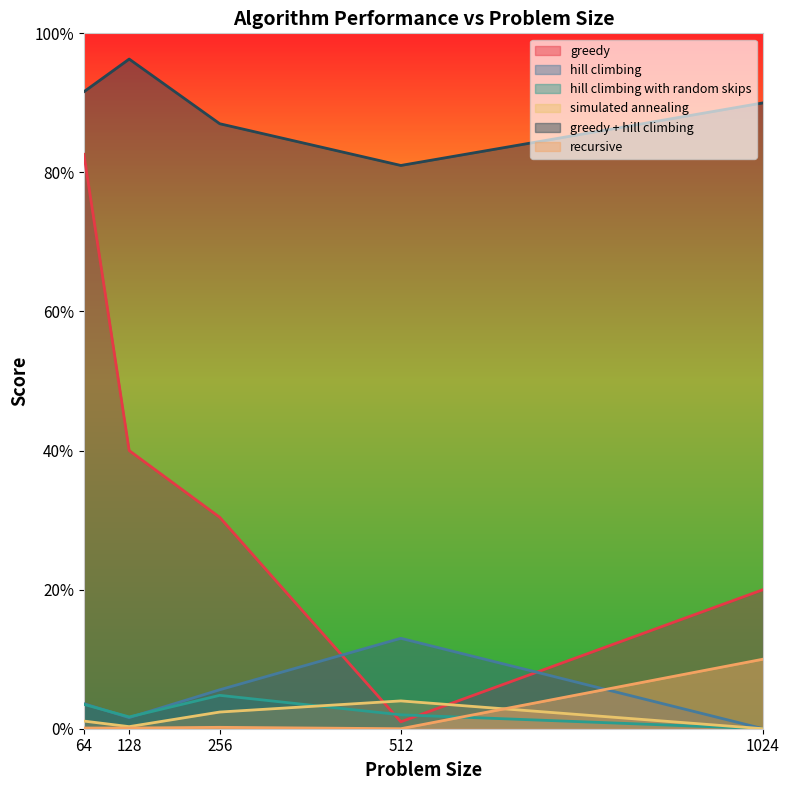

True or false: recursive has a value of 0.0 at 64.

False